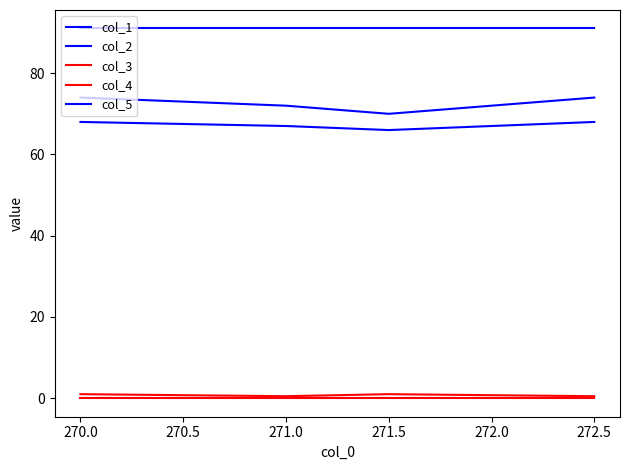

Is this an area chart (filled region under the line)?

No